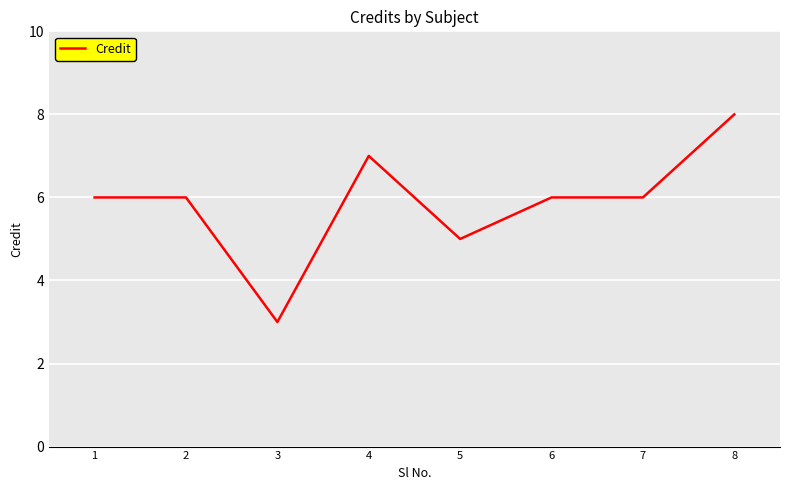

At which category does the data reach its first local valley?

3